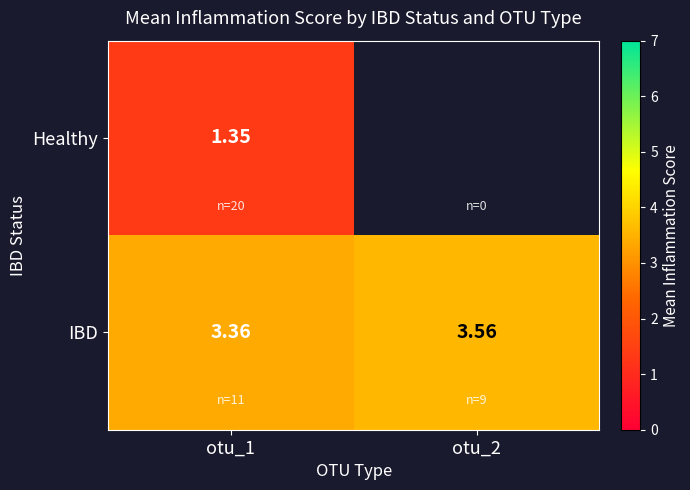

Which series has the widest spread of values?

IBD